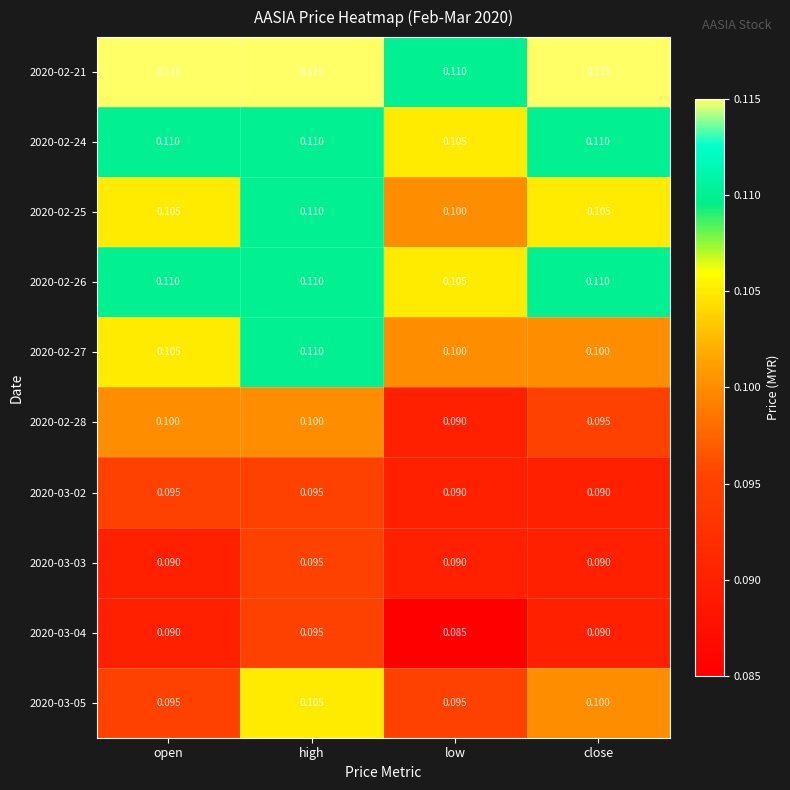

Is the value of 2020-02-25 at close greater than the value of 2020-02-21 at low?

No